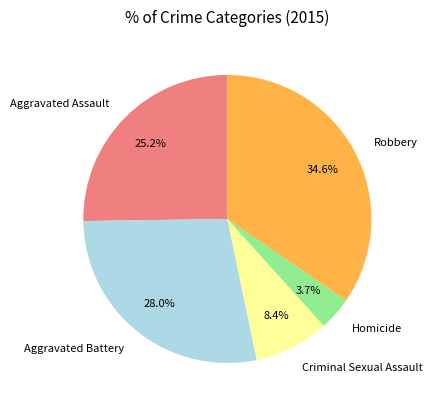

Which category has the biggest portion of the pie?

Robbery